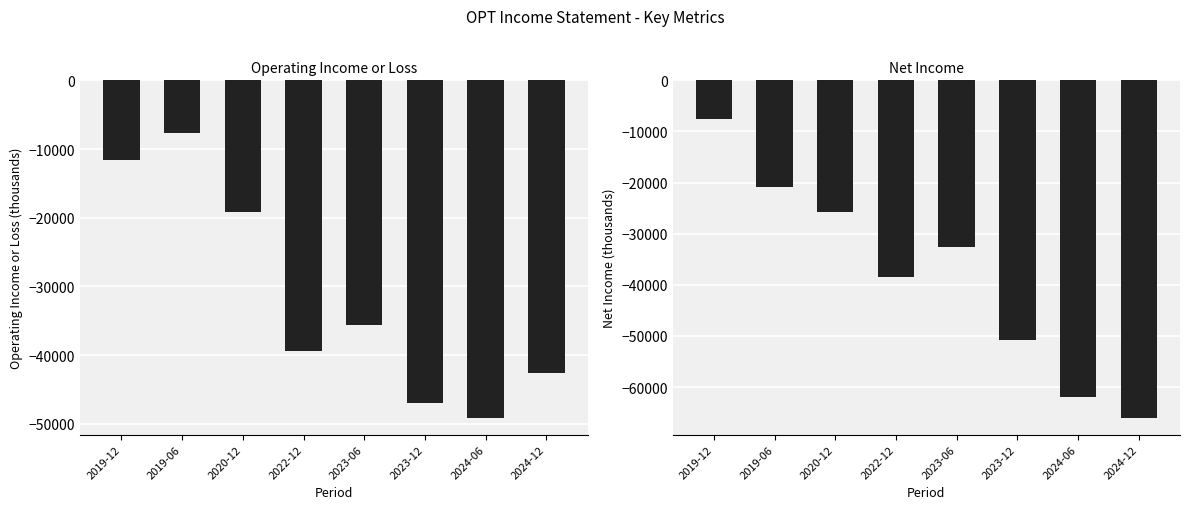

What is the label of the 2nd bar from the right?

2024-06